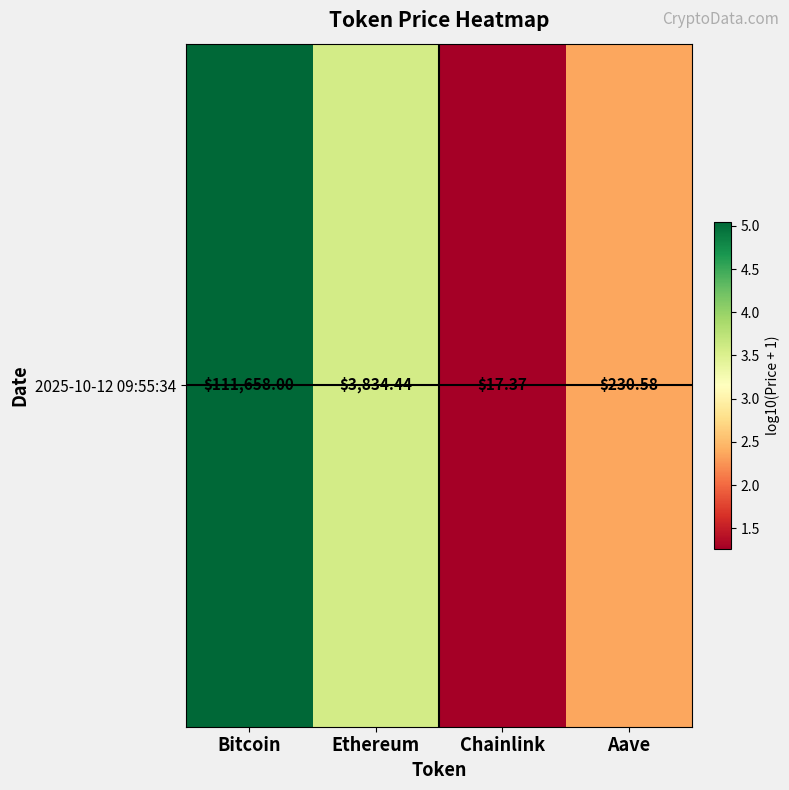

Is it true that the value at Aave is 3.3?

False